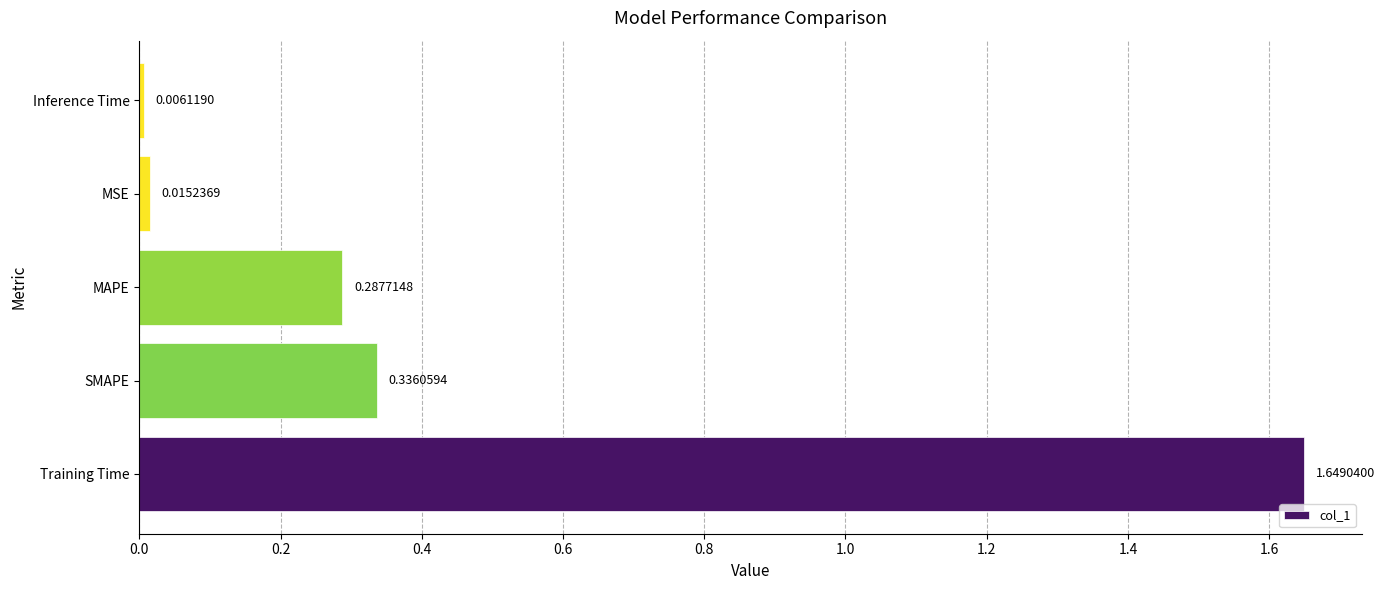

At which category does the chart reach its minimum across all series?

Inference Time